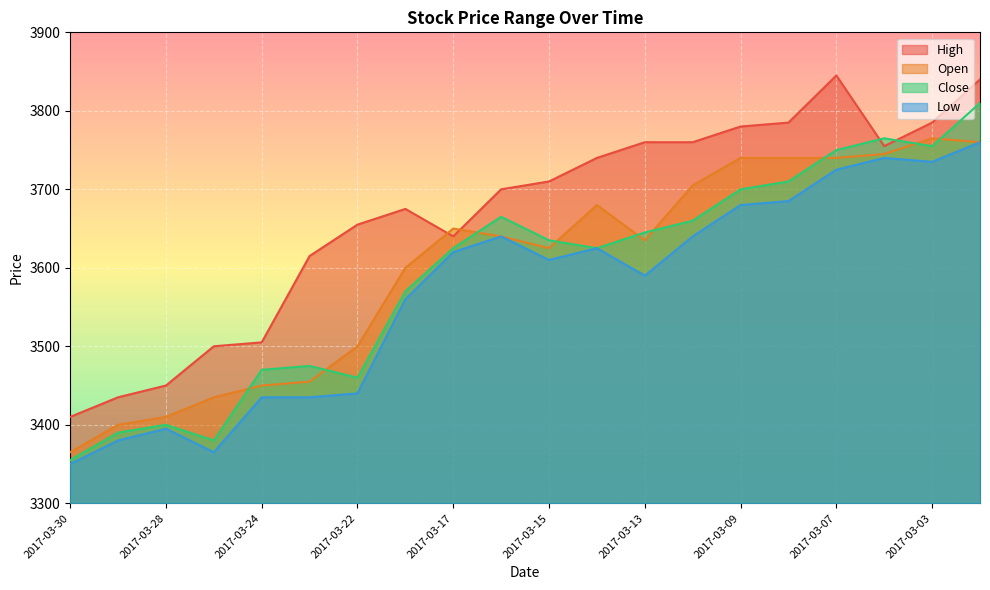

What is the difference between the Open values at 2017-03-06 and 2017-03-14?

65